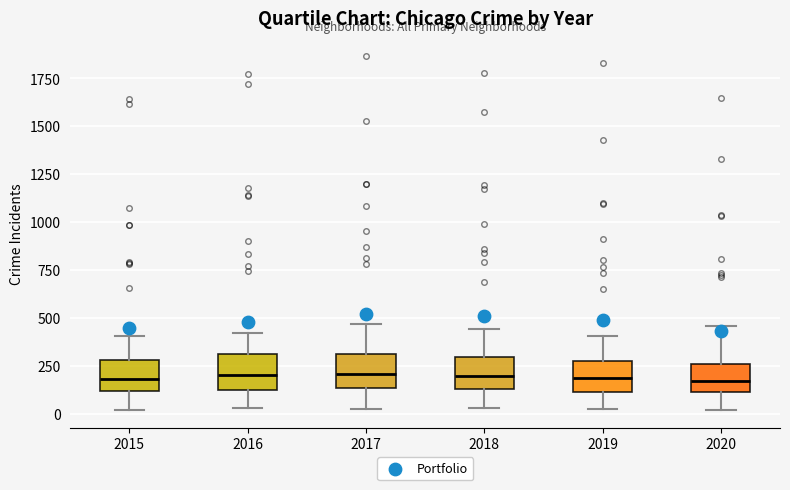

Reading left to right, transcribe this box plot: for each box, give where its median line is, the range the box spans, and where its two whiskers end, as read against the y-axis. The values are not printed on the chart, so give them approximately, as read against the axis.

2015: median 200, box 100 to 300, whiskers 0 to 400
2016: median 200, box 150 to 300, whiskers 50 to 400
2017: median 200, box 150 to 300, whiskers 50 to 450
2018: median 200, box 150 to 300, whiskers 50 to 450
2019: median 200, box 100 to 300, whiskers 0 to 400
2020: median 150, box 100 to 250, whiskers 0 to 450